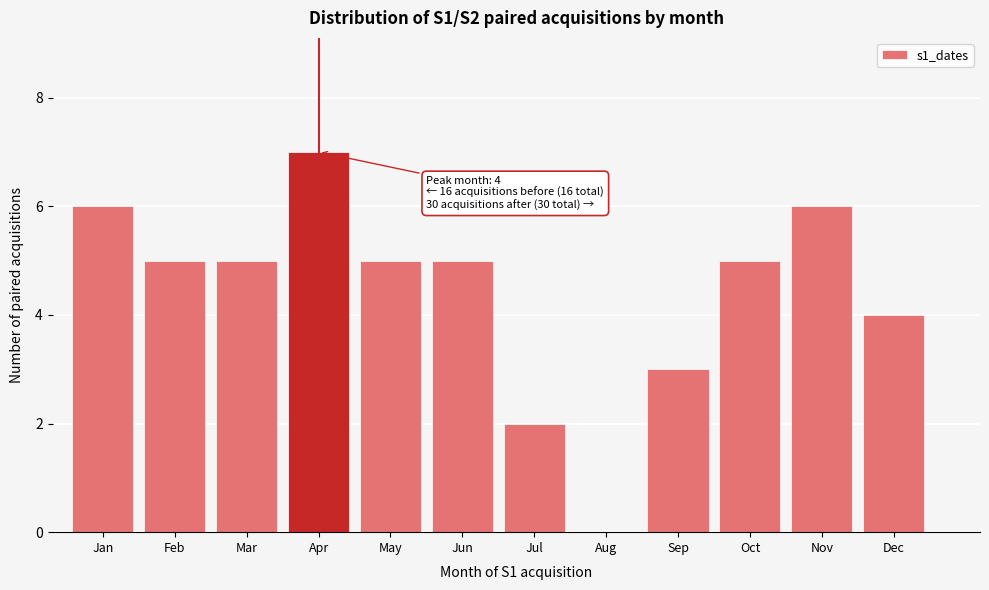

Reading left to right, extract all data points from this chart.

Jan=6	Feb=5	Mar=5	Apr=7	May=5	Jun=5	Jul=2	Aug=0	Sep=3	Oct=5	Nov=6	Dec=4